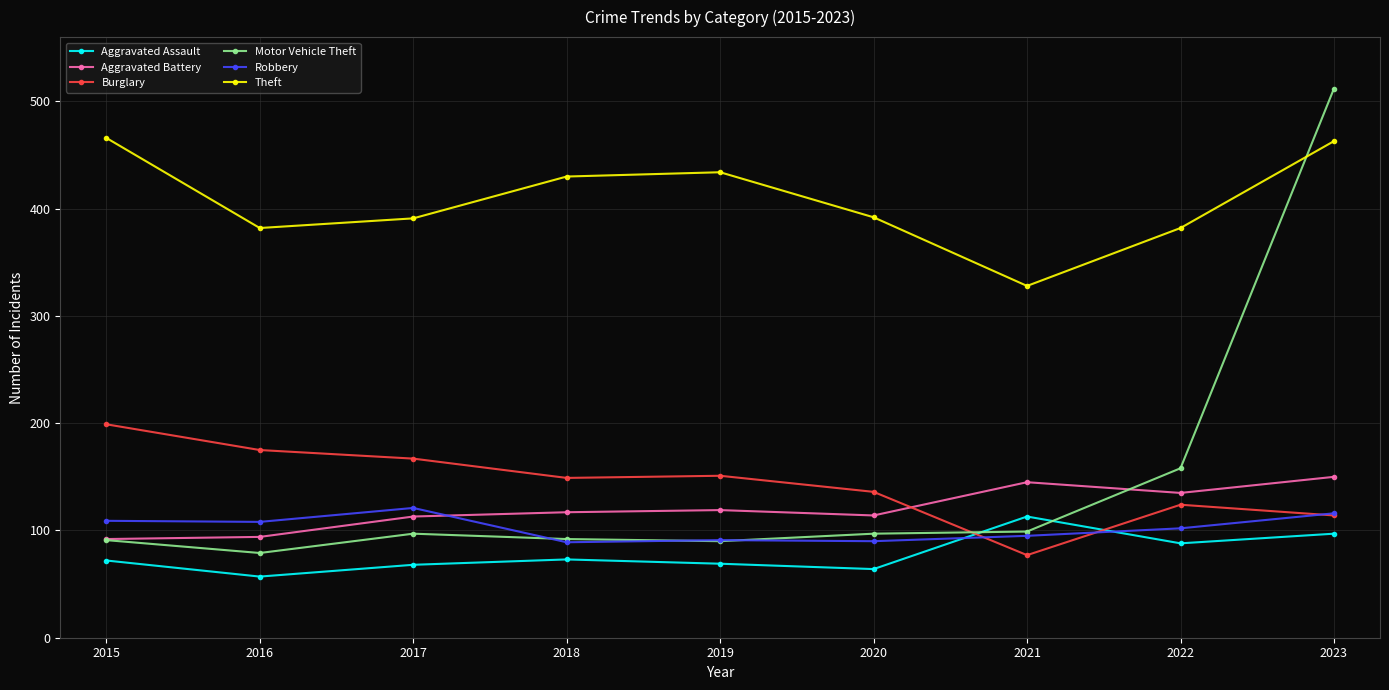

Where does the Theft series first go above 392?

2015